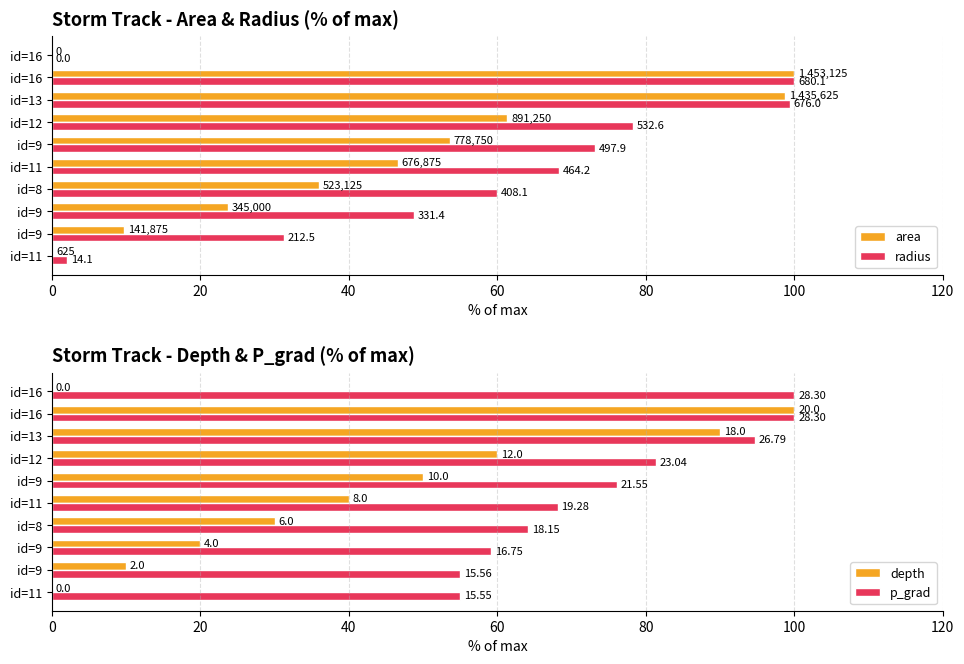

Rank the series at id=9 from lowest to highest value.

area, depth, radius, p_grad